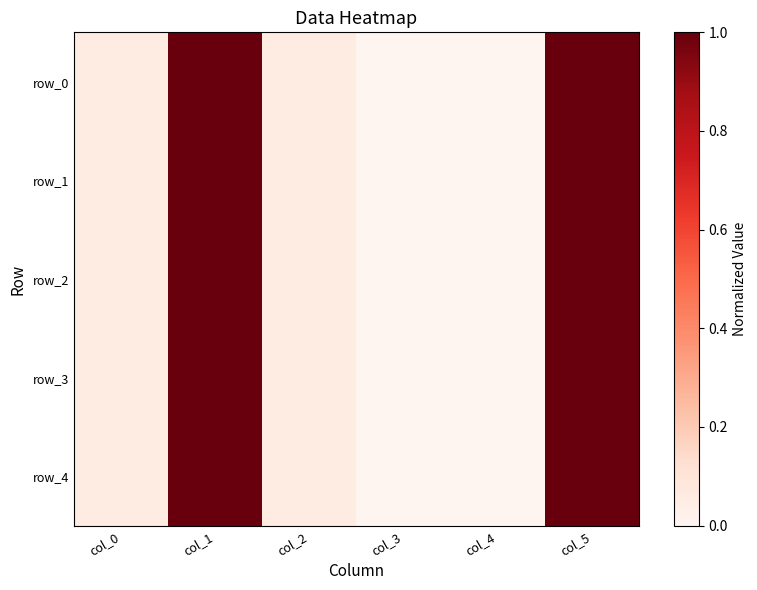

At which category does the chart reach its minimum across all series?

col_3